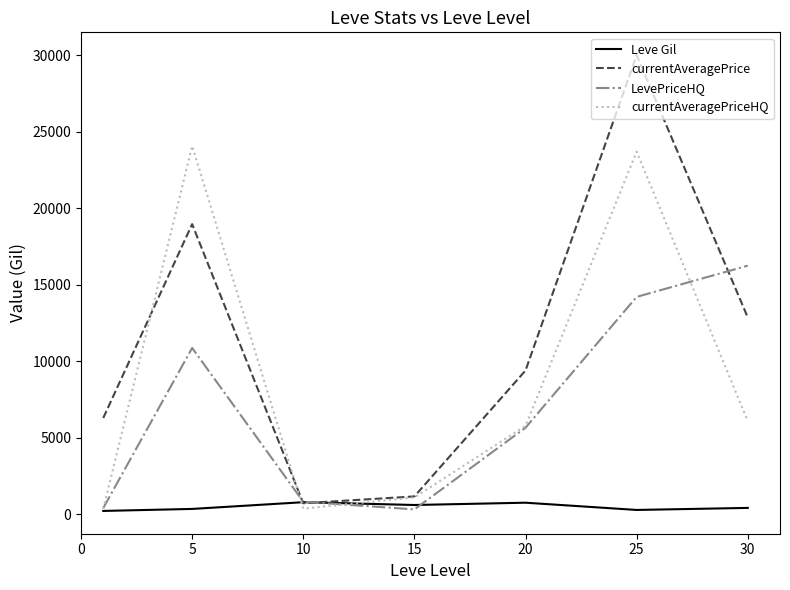

What is the greatest value displayed?

30000.0